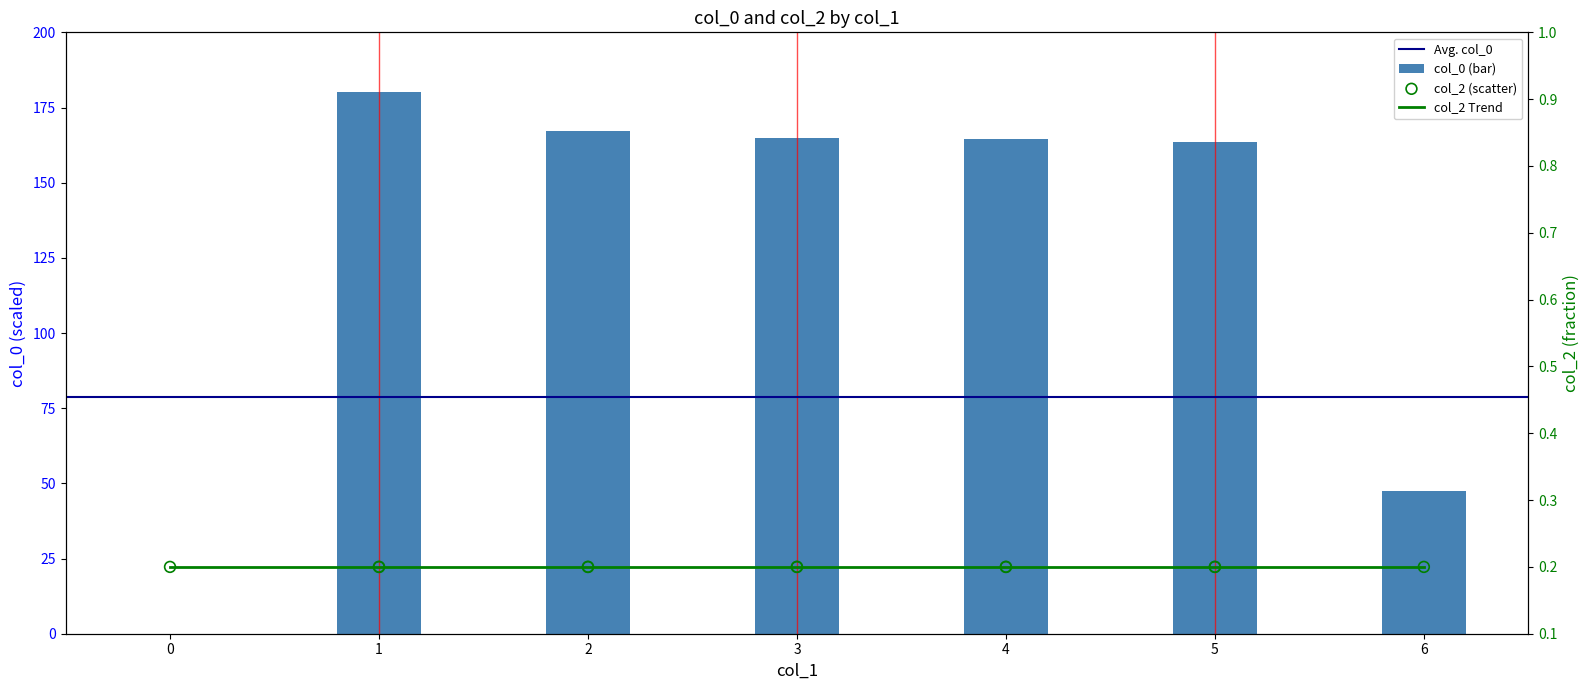

What is the change in value from 6 to 2?

+119.4